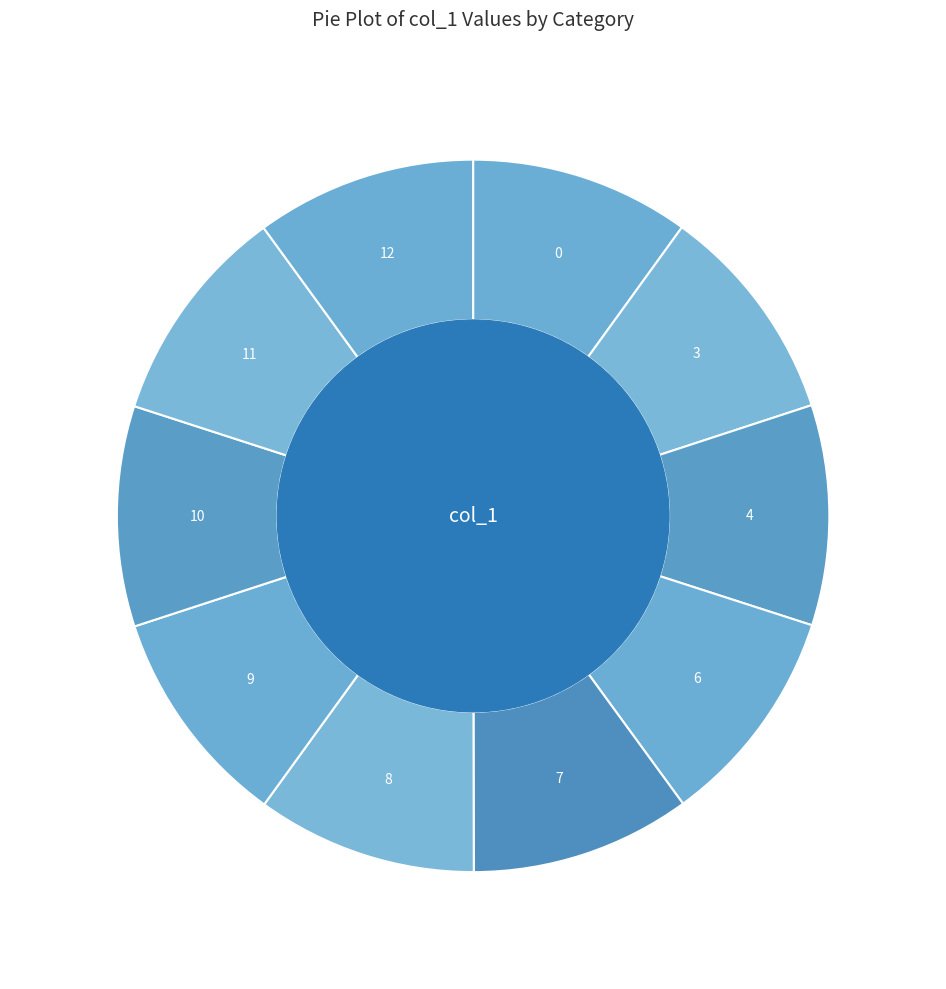

True or false: 7 accounts for 1% of the total.

False